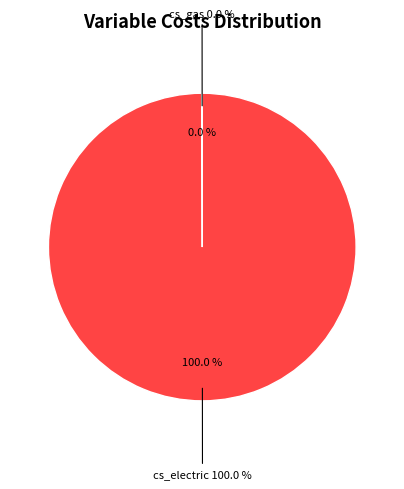

What is the smallest slice in the pie chart?

cs_gas